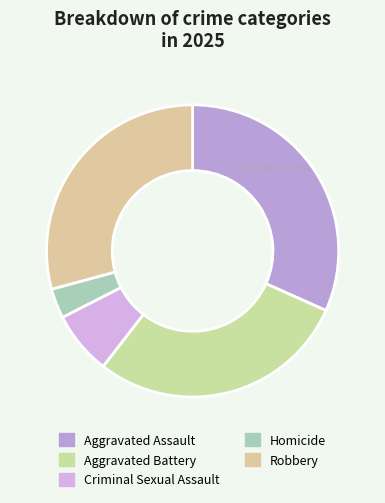

Rank the categories by value from highest to lowest.

Aggravated Assault, Robbery, Aggravated Battery, Criminal Sexual Assault, Homicide